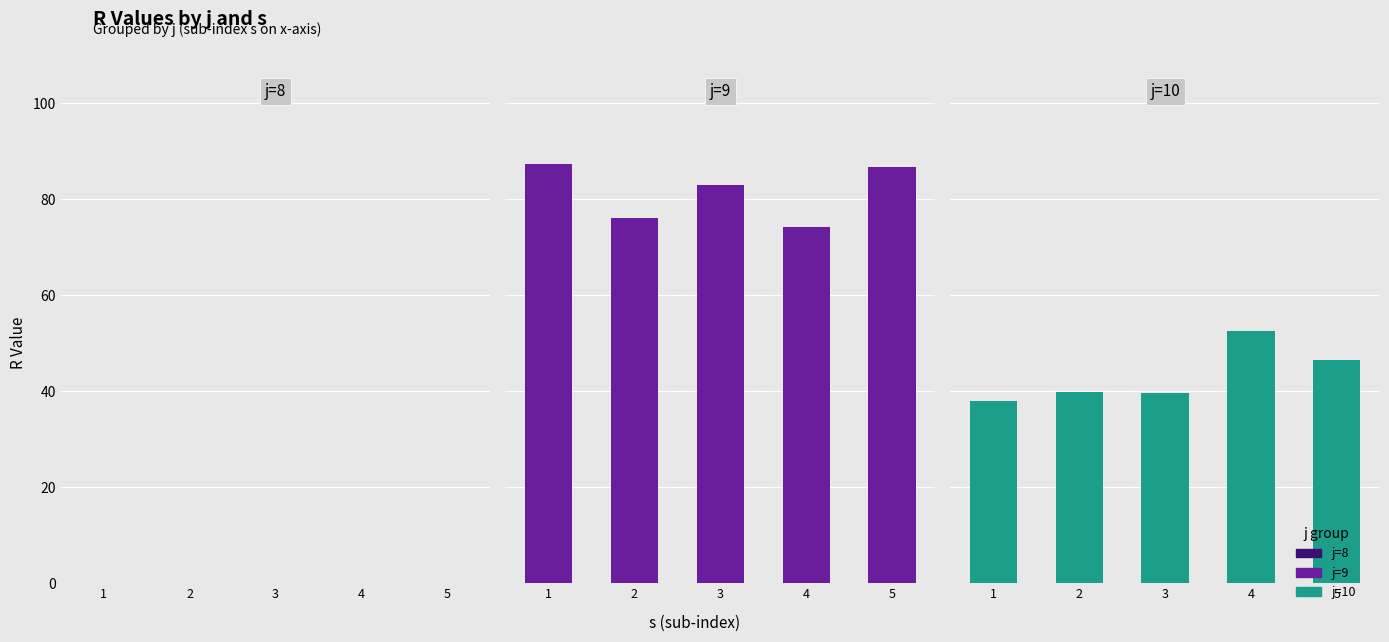

Which has a higher value, 3 or 1?

3